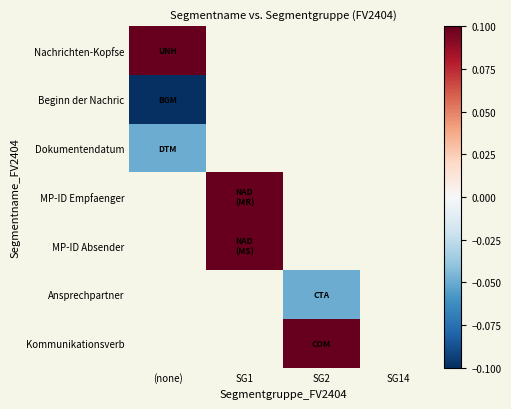

Count the number of categories in the chart.

4